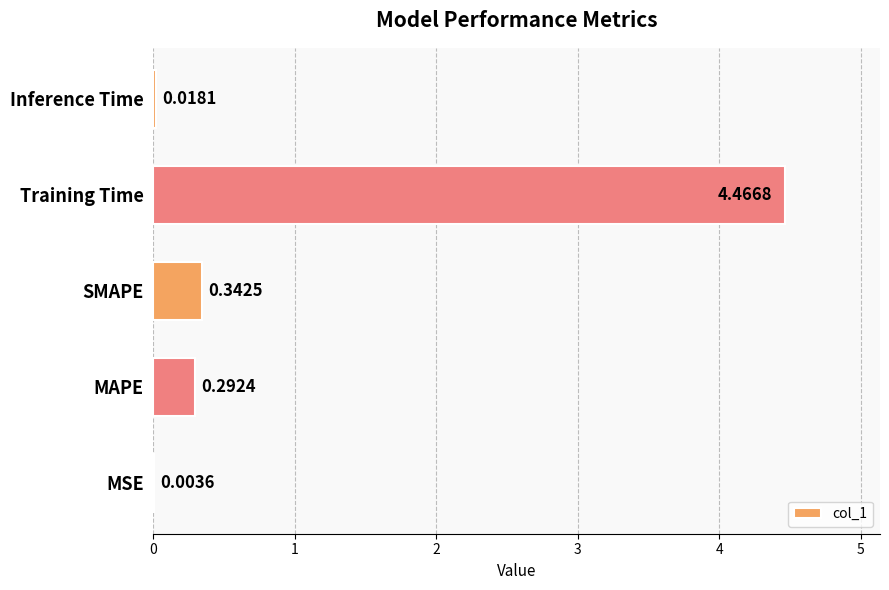

What is the sum of all values?

5.1